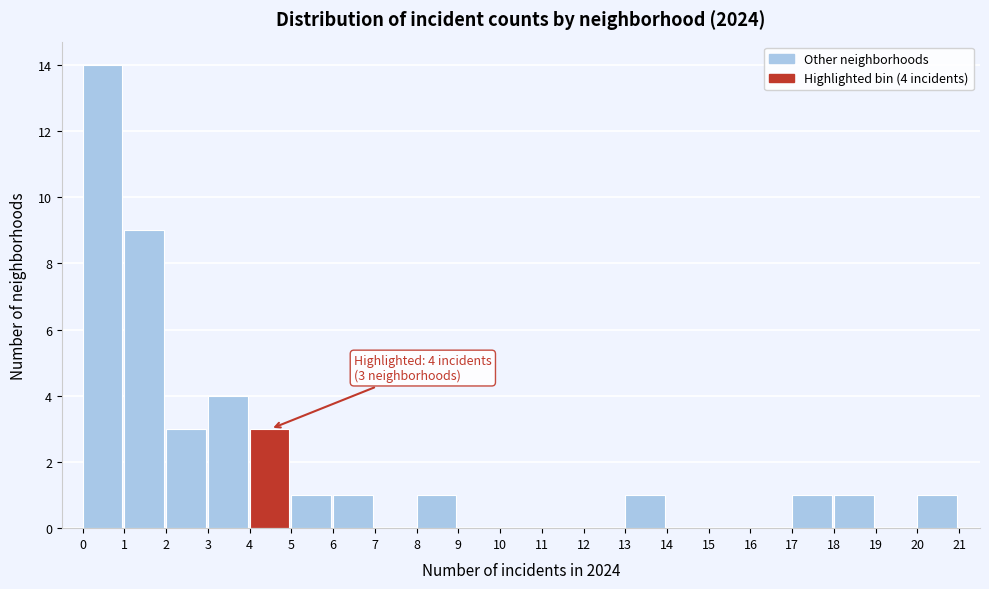

Which range on the x-axis has the tallest bar?

0 to 1